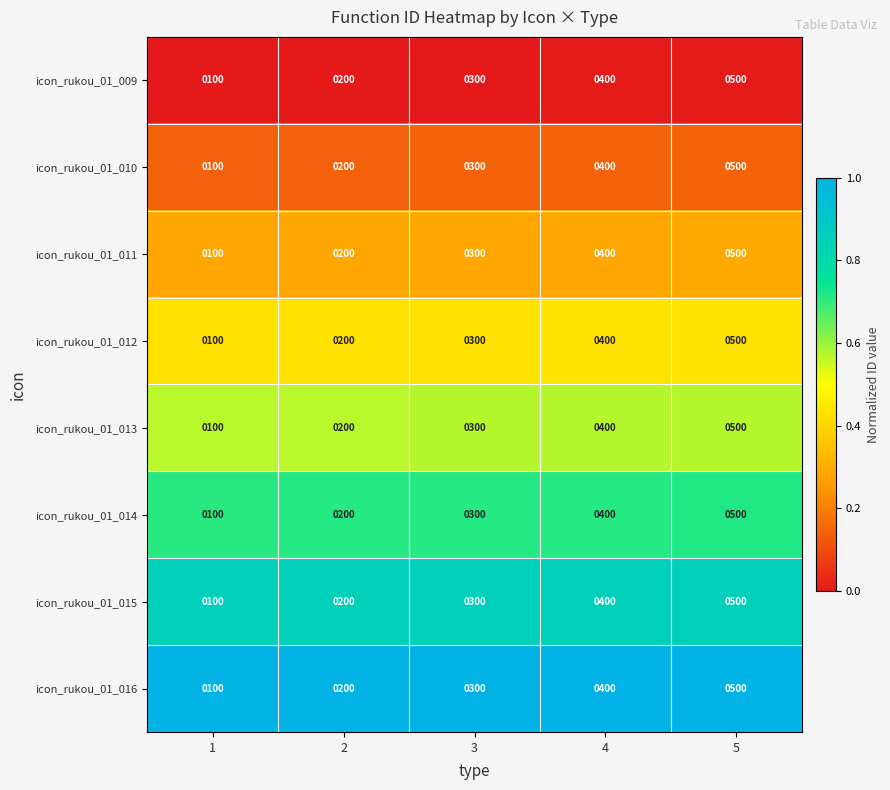

What is the difference between the highest and lowest values at 4?

0